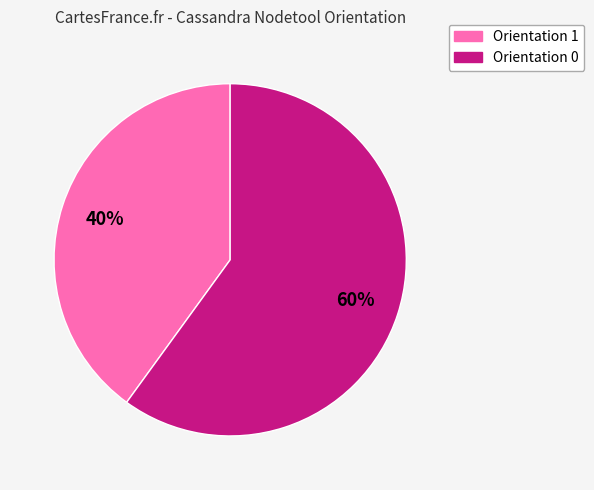

To the nearest percent, what is the average slice percentage?

50%